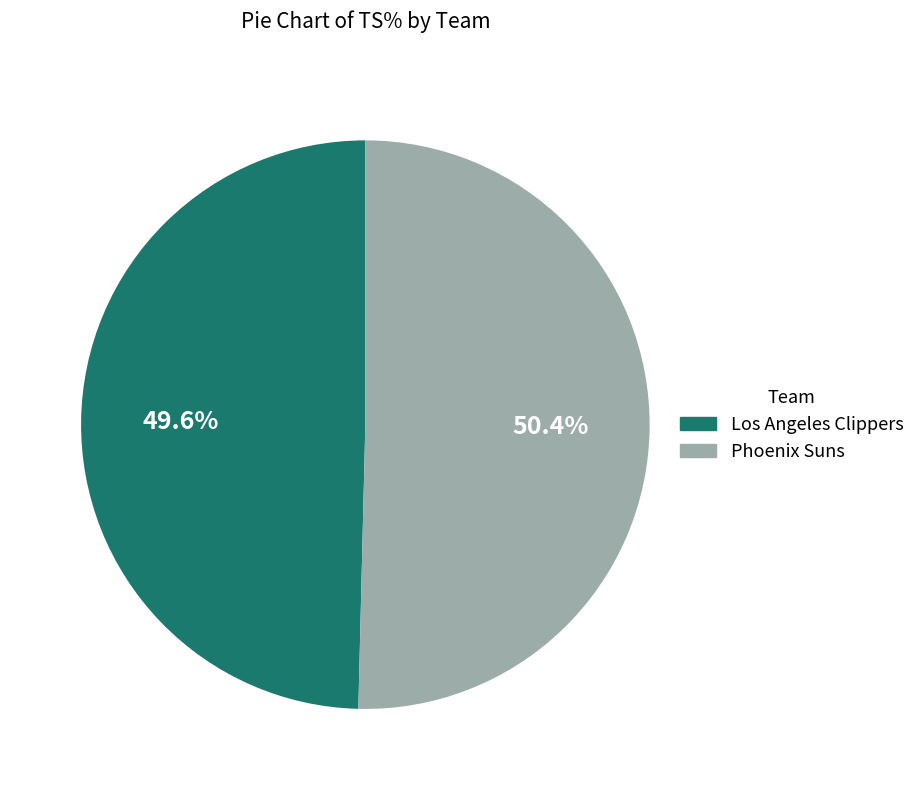

Does any single category account for the majority?

Yes